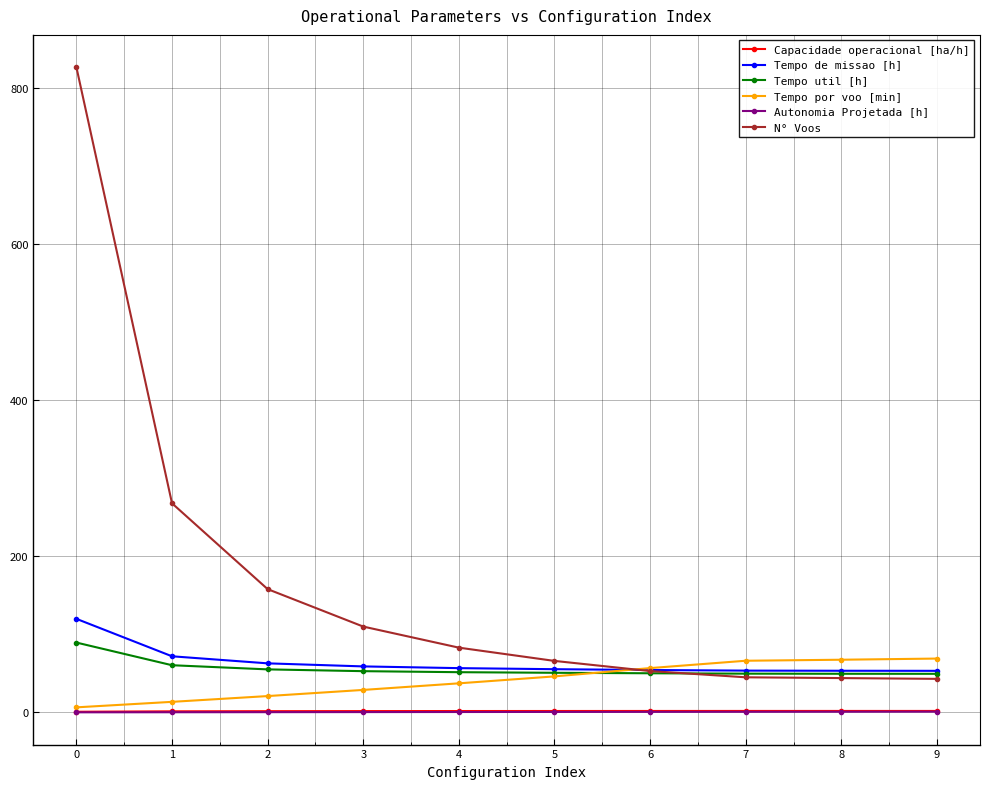

What value does the Tempo por voo [min] series have at 3?

28.8